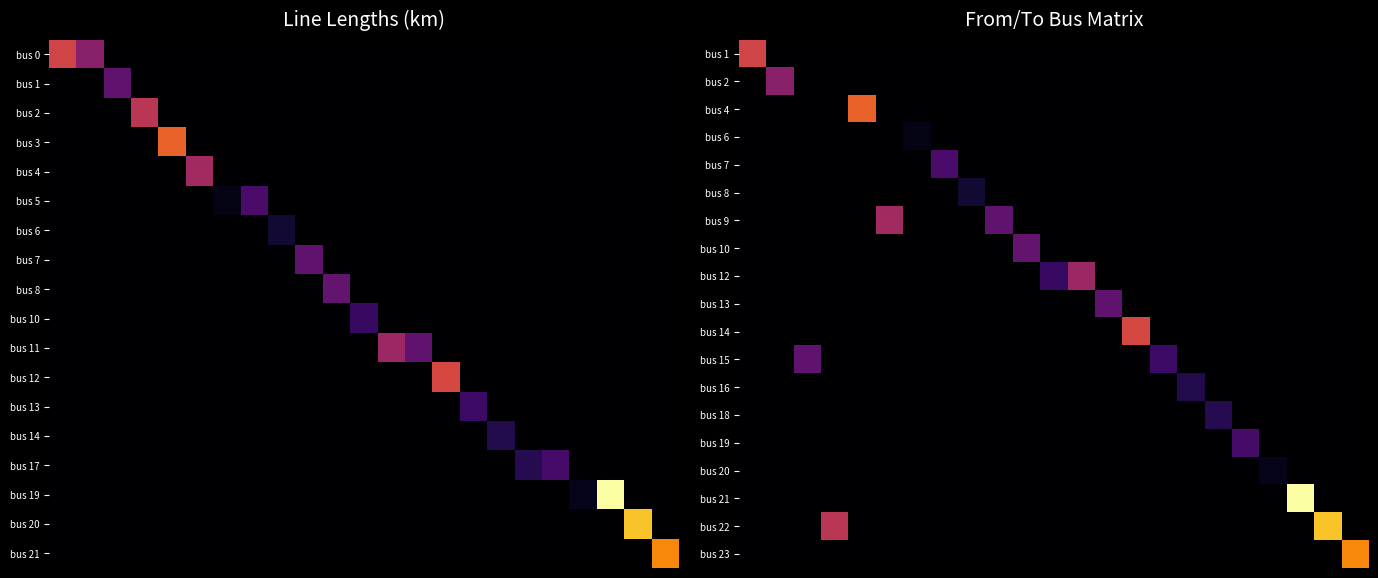

What is the maximum value shown in the chart?

0.2